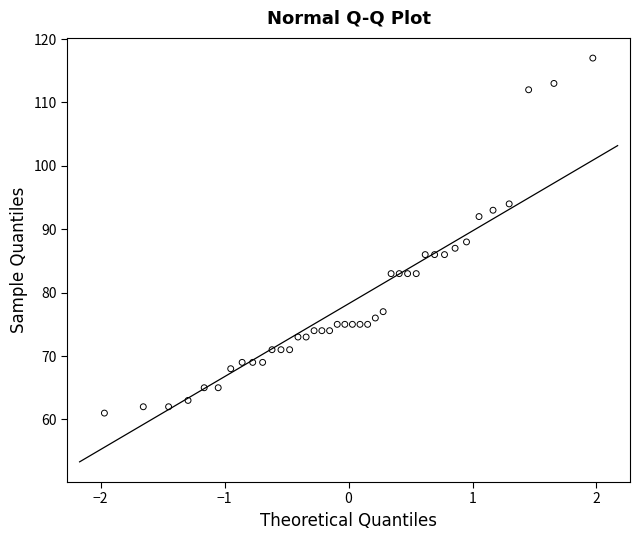

What is the range of Y values (max minus min)?

56